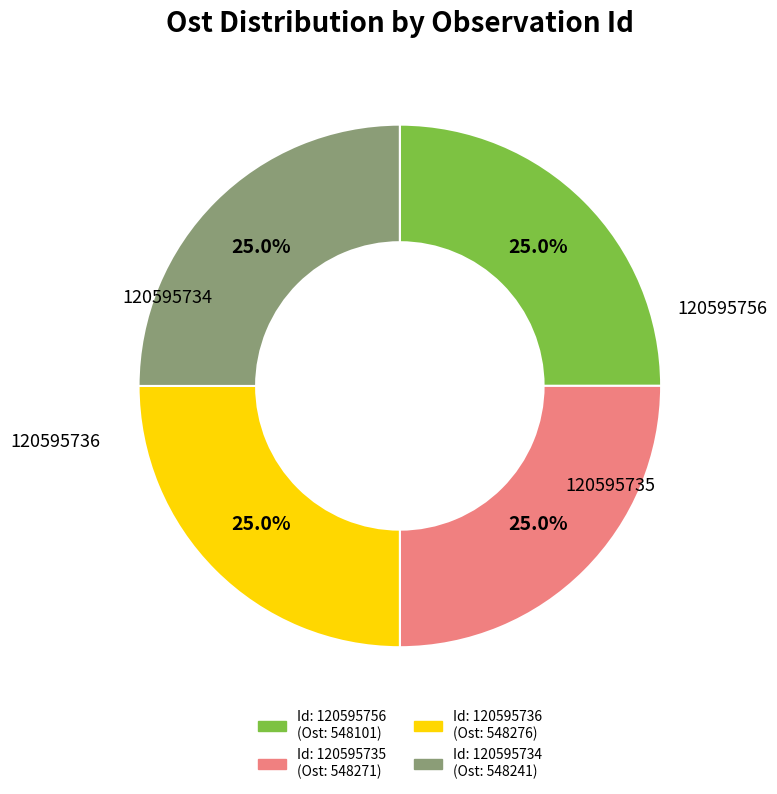

Count the number of slices in the pie.

4